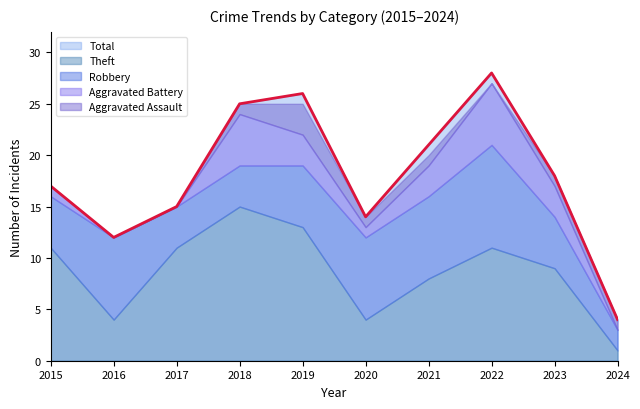

Reading left to right, transcribe all the data shown in this chart.

Total: 17	12	15	25	26	14	21	28	18	4
Theft: 11	4	11	15	13	4	8	11	9	1
Robbery: 5	8	4	4	6	8	8	10	5	2
Aggravated Battery: 1	0	0	5	3	1	3	6	3	0
Aggravated Assault: 0	0	0	1	3	1	1	0	1	1